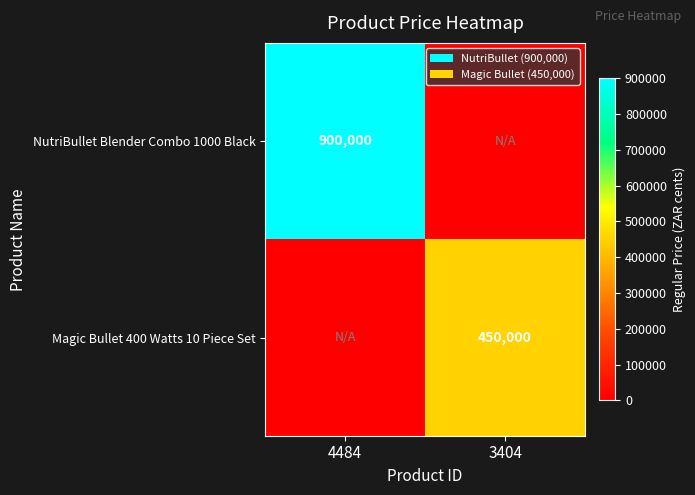

Which label corresponds to the largest value in the chart?

4484